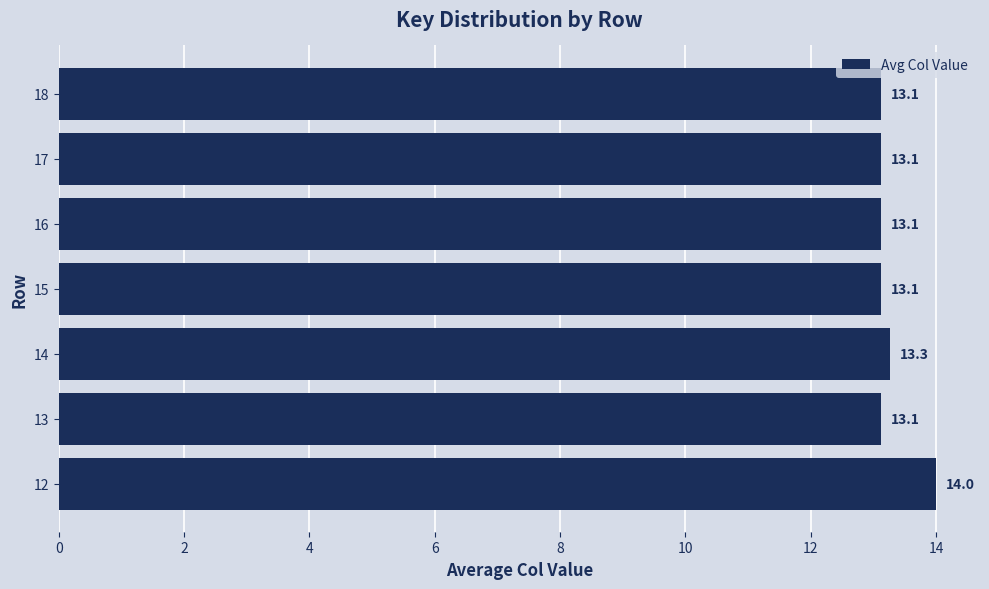

How many series are shown in this chart?

1